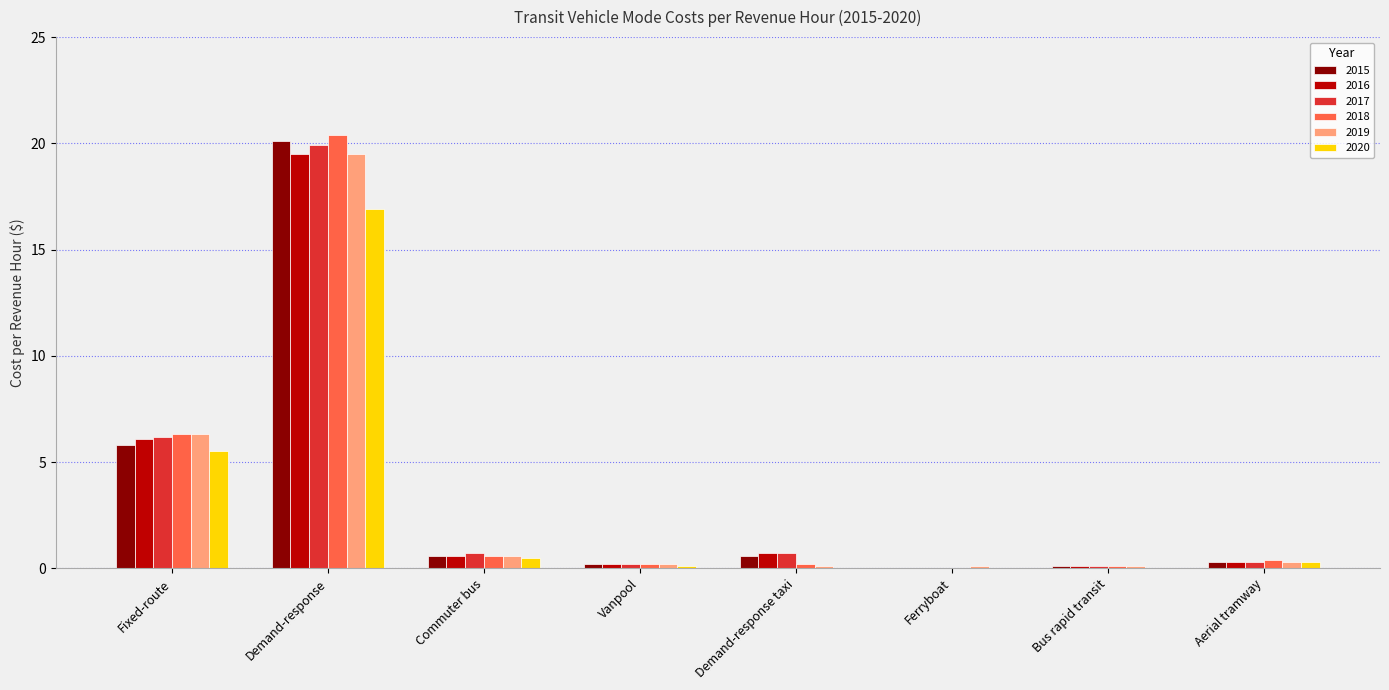

At which category is the sum across all series the highest?

Demand-response